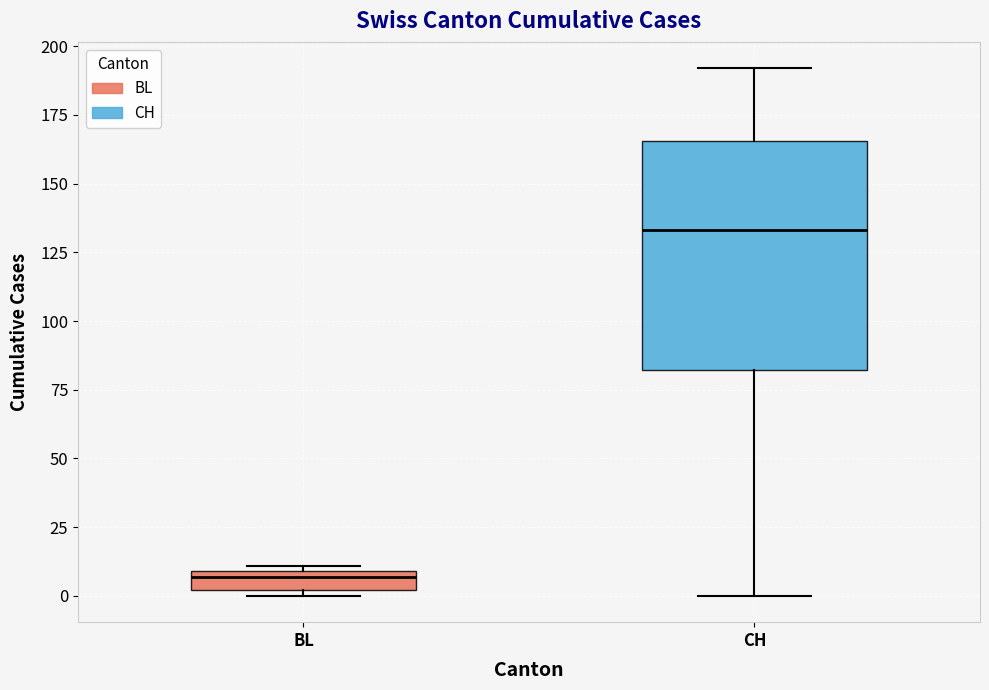

Which box is the tallest, from its lower edge to its upper edge?

CH